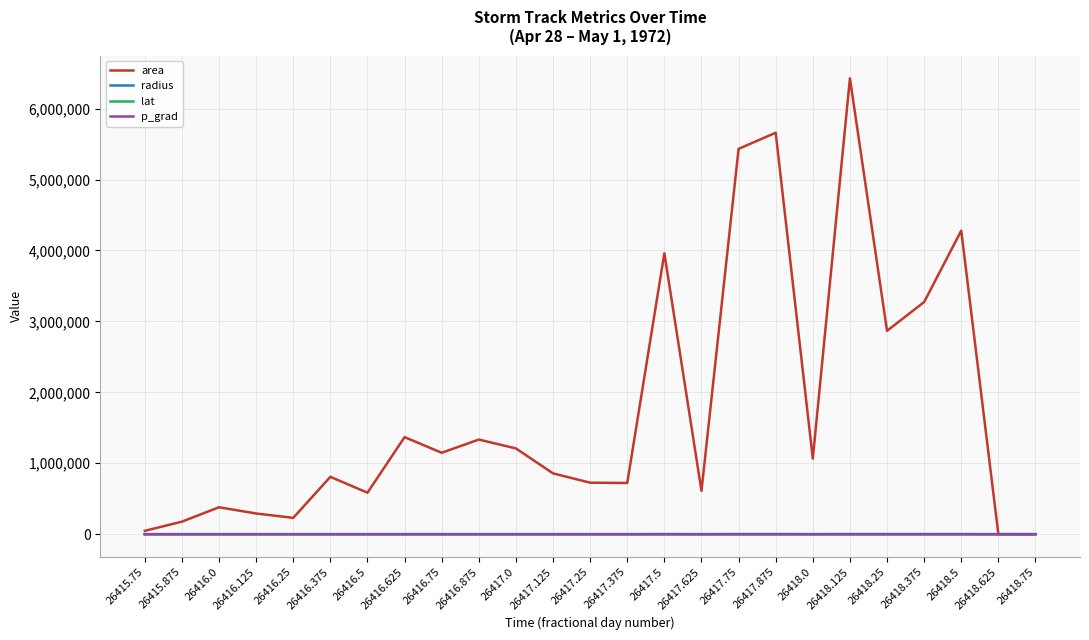

At which category is the sum across all series the highest?

26418.125